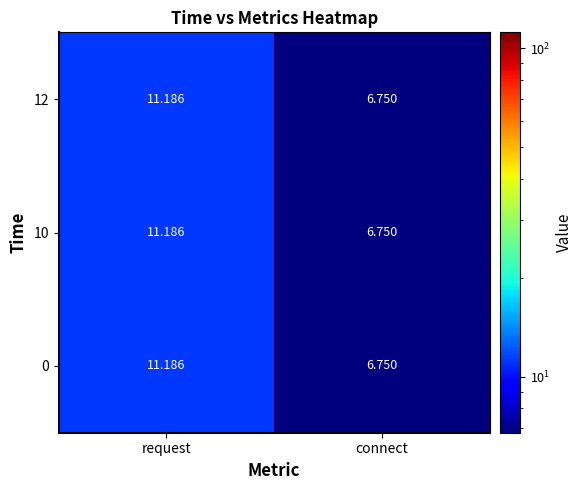

Is the value of 12 at request greater than the value of 10 at connect?

Yes